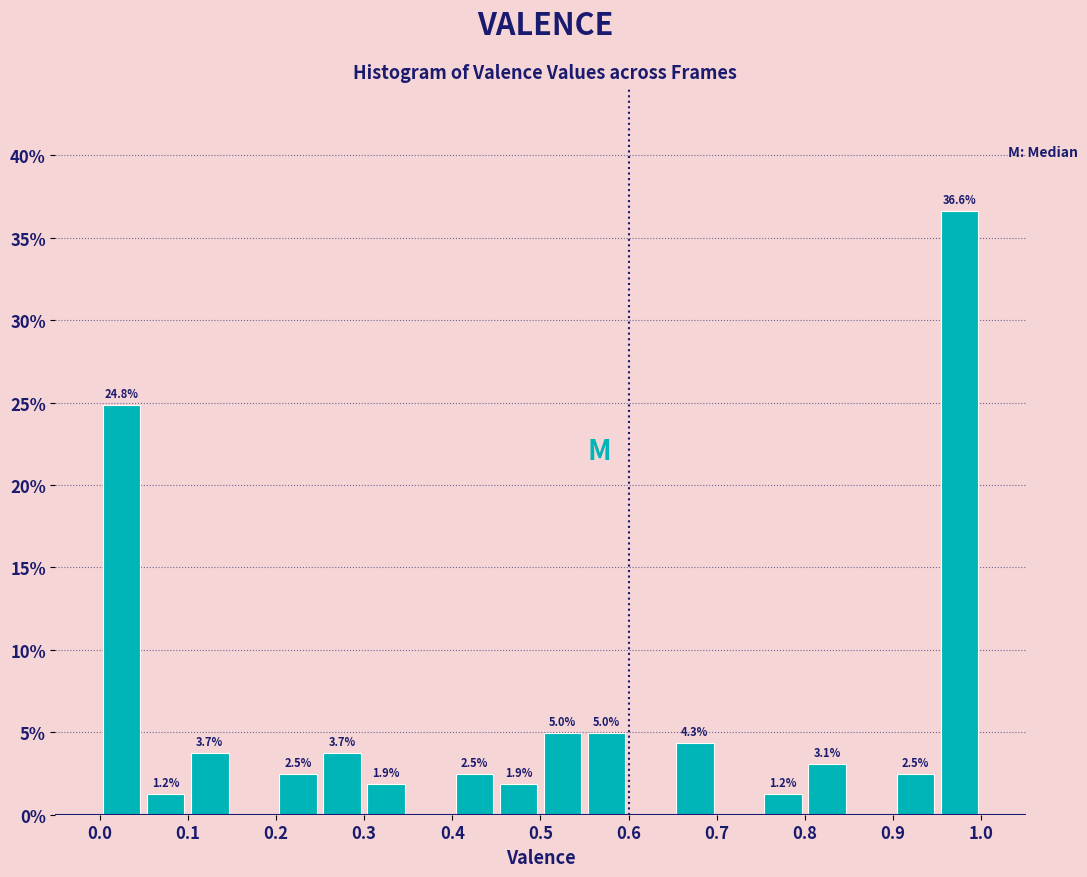

Which range on the x-axis has the tallest bar?

0.95 to 1.00